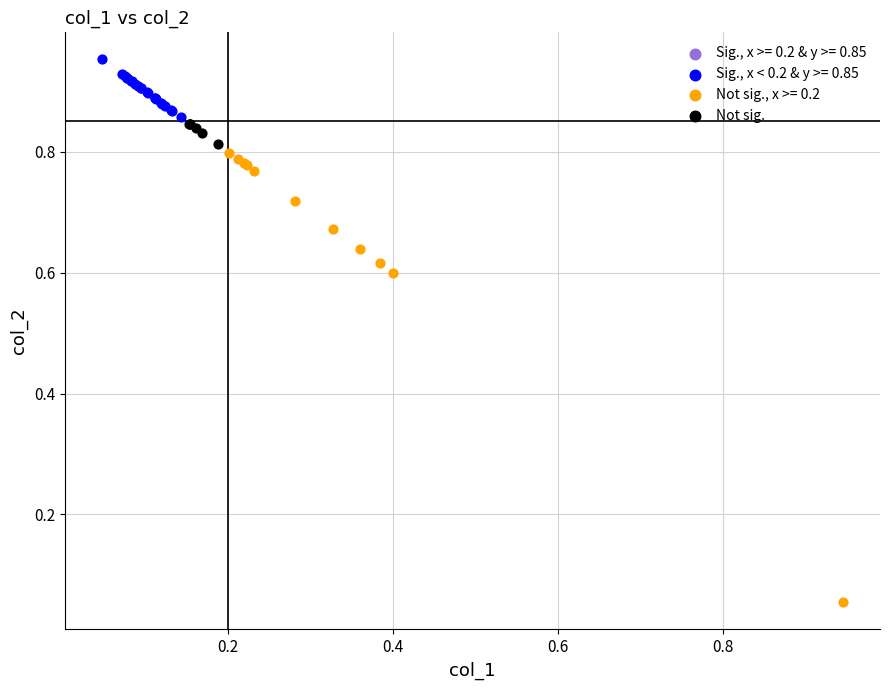

Which series contains the highest Y value?

Sig., x < 0.2 & y >= 0.85